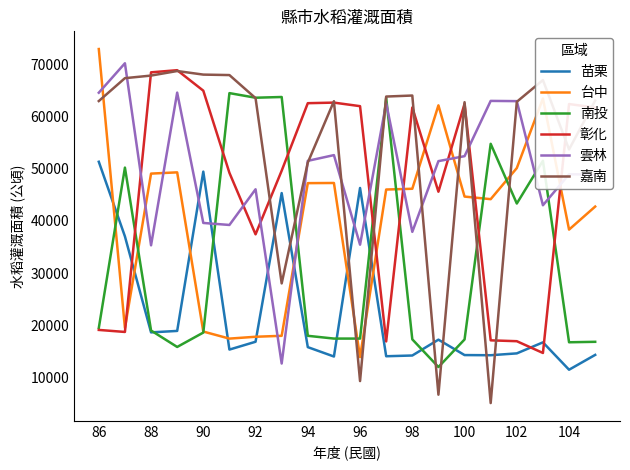

Which series has the widest spread of values?

嘉南